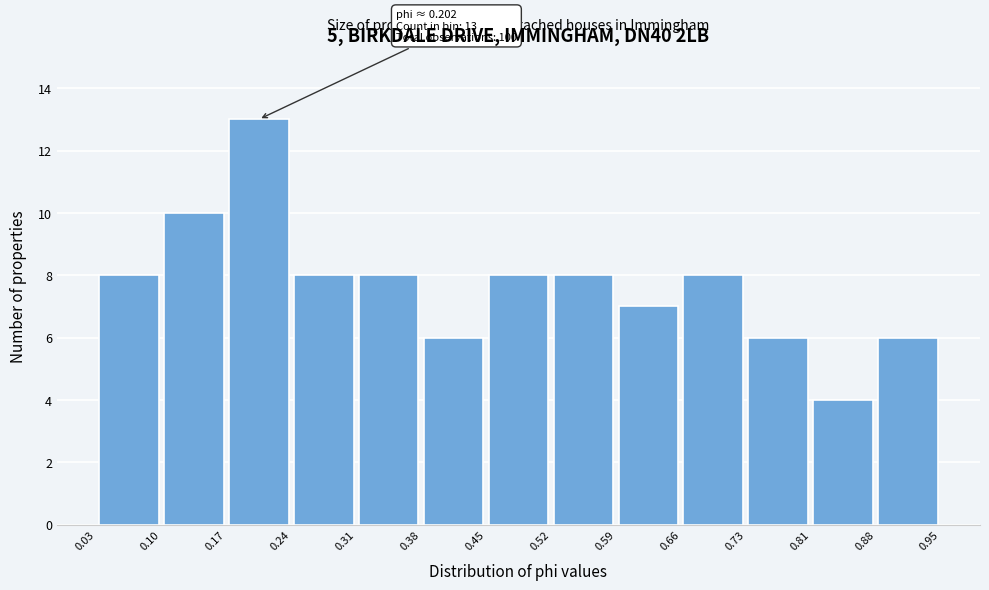

Which range on the x-axis has the tallest bar?

0.17 to 0.24